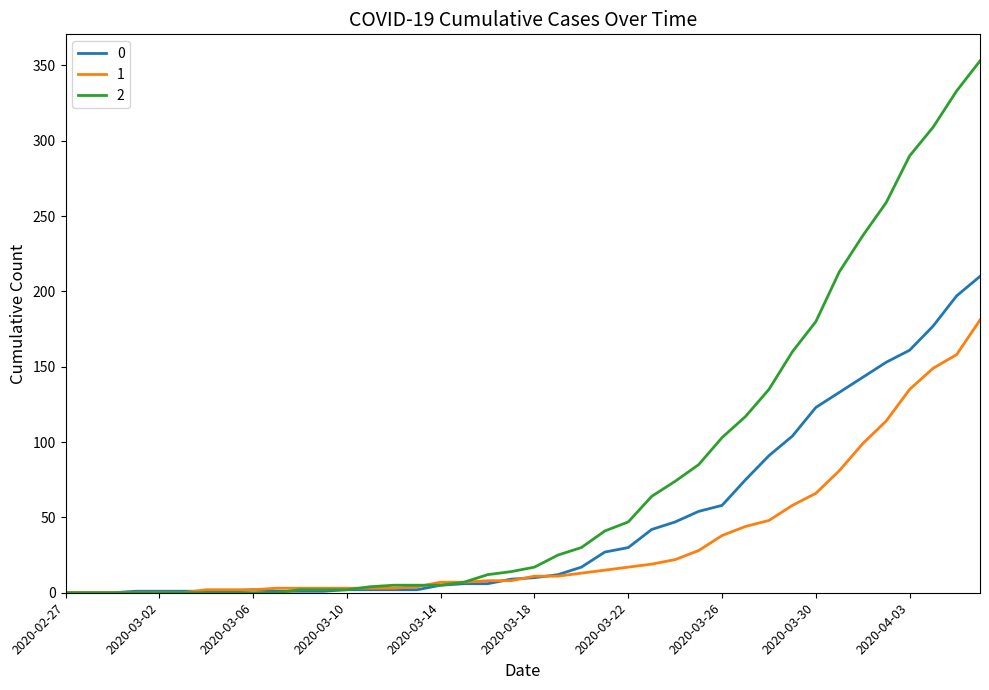

What is the difference between the maximum and second lowest values in the 0 series?

210